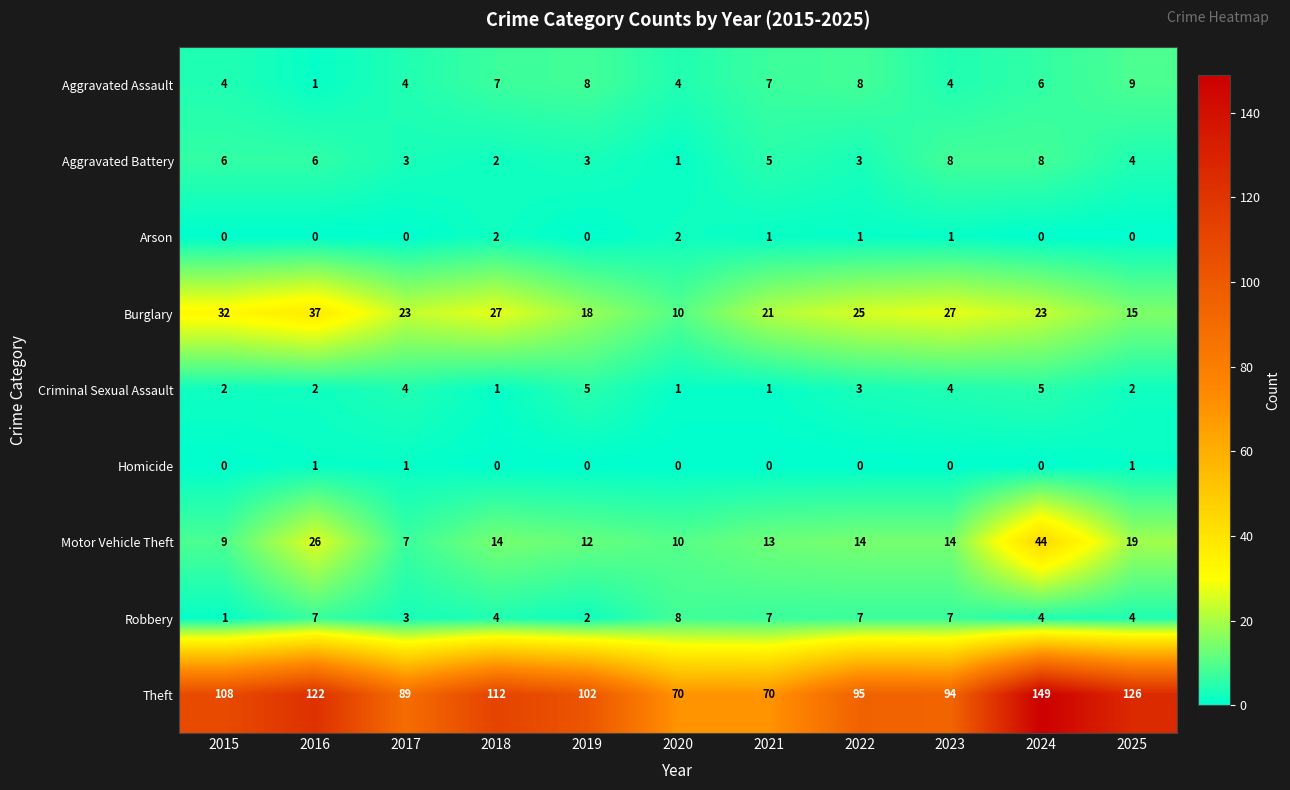

How many values in Homicide are above zero?

3